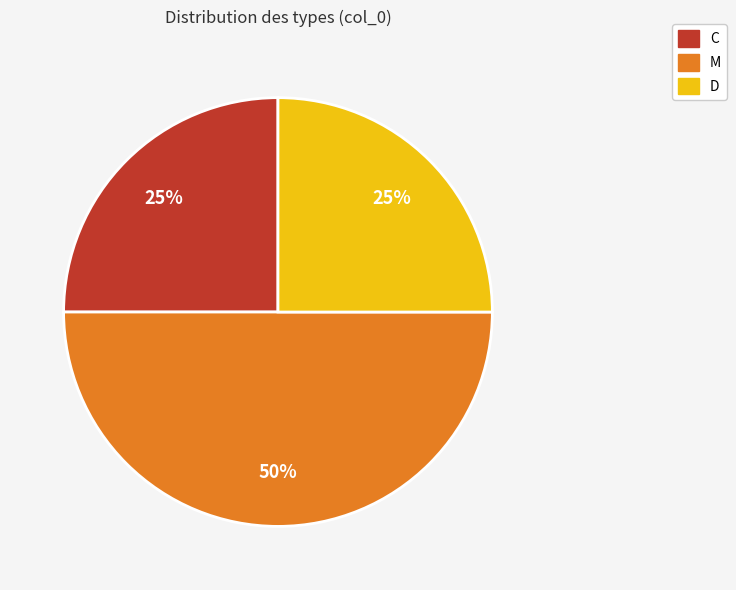

Is D the majority of the pie?

No